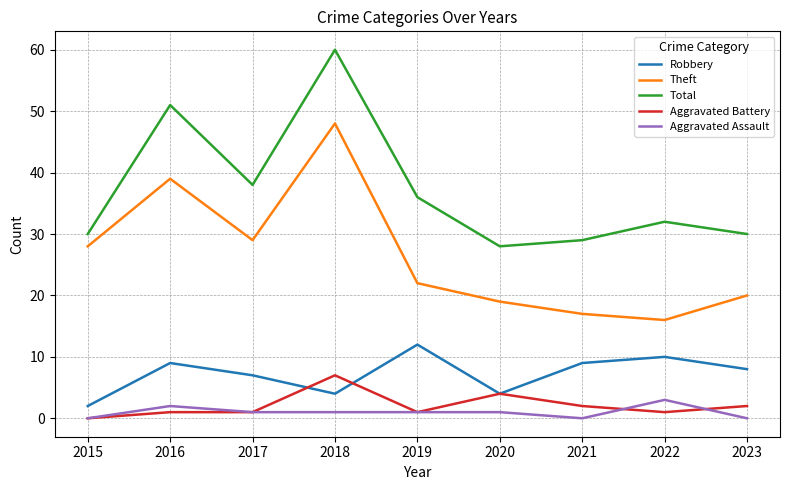

How many lines are shown in the chart?

5